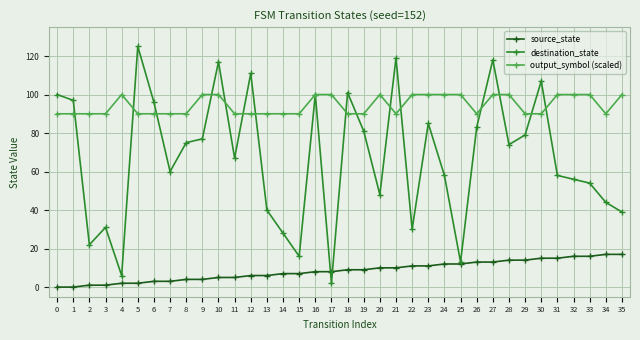

What is the value of the output_symbol (scaled) point at the 1st from the left?

90